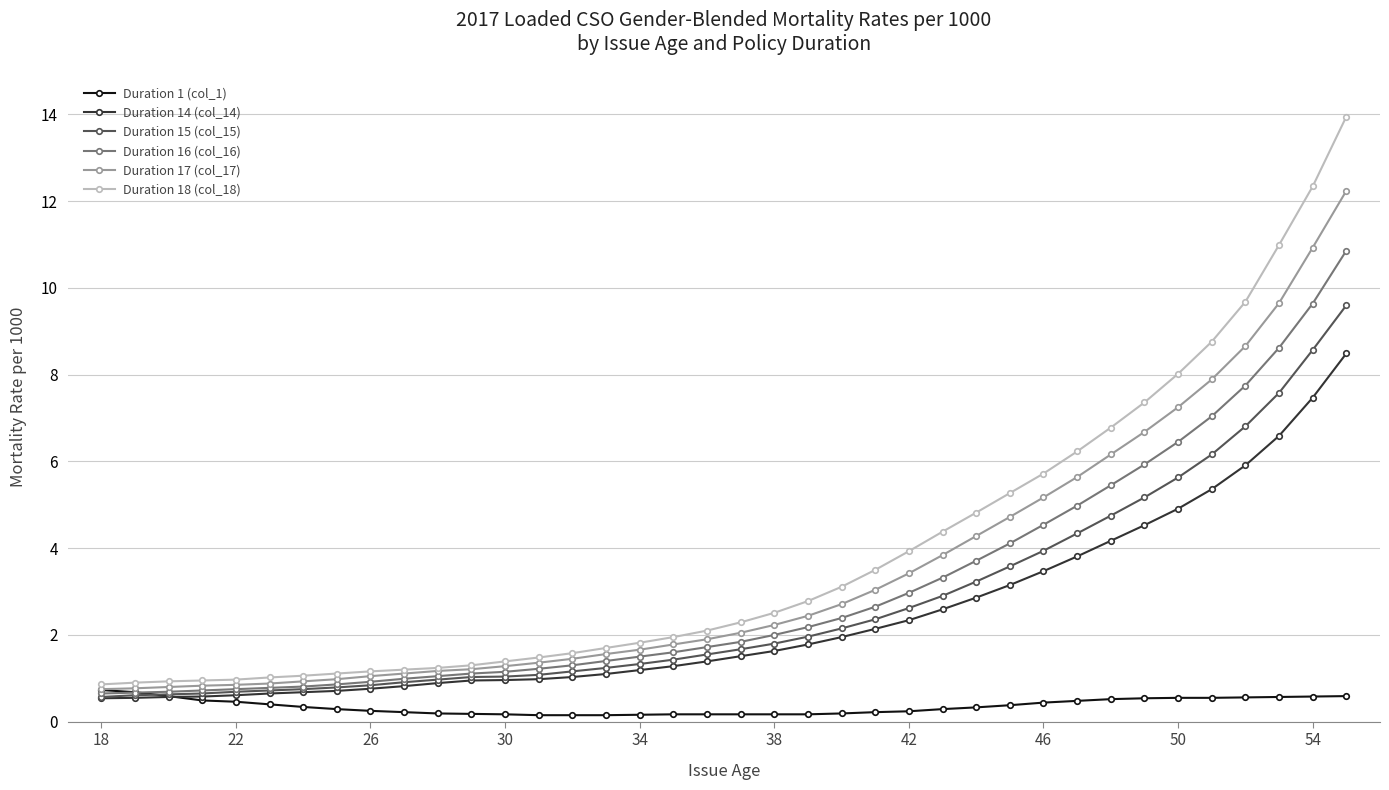

Does the chart have visible grid lines?

Yes